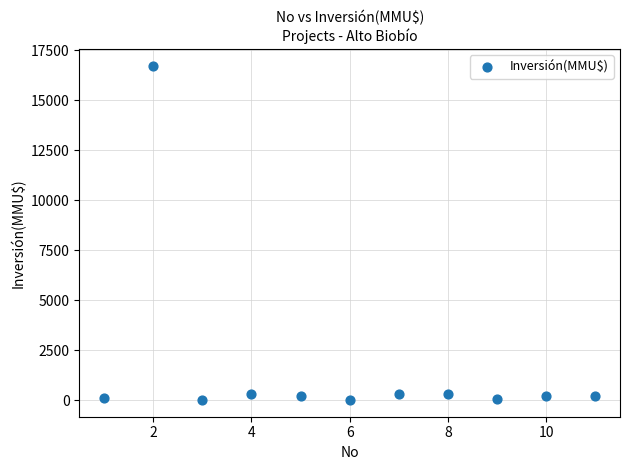

What is the range of Y values (max minus min)?

16726